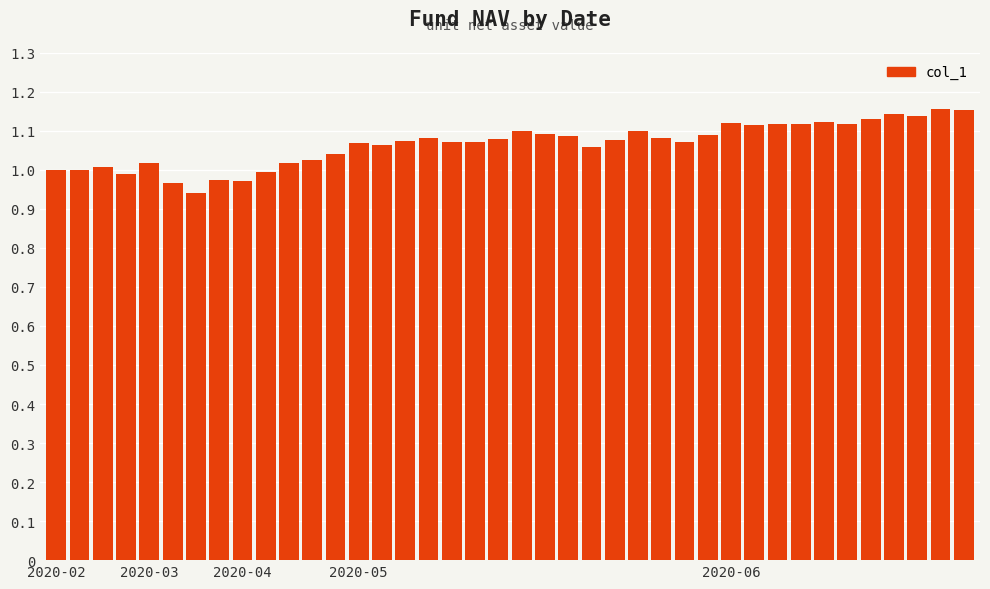

How many bars are there in total?

40